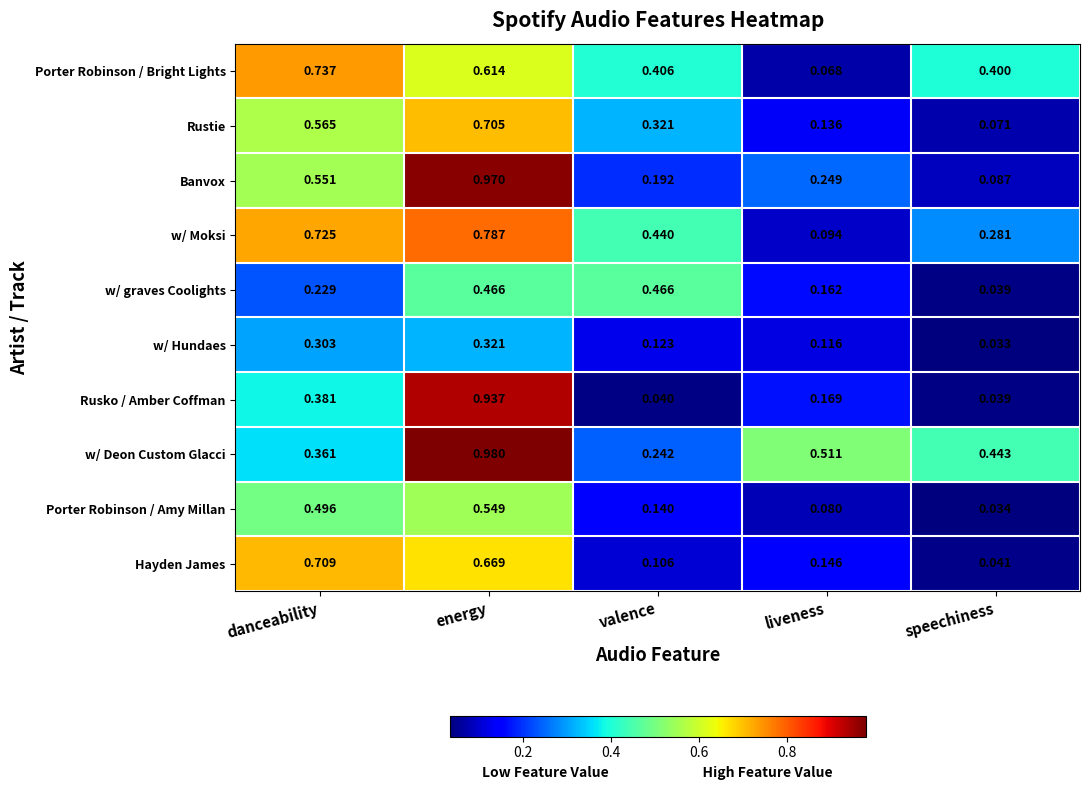

Between danceability and speechiness, which series saw the biggest shift?

Hayden James